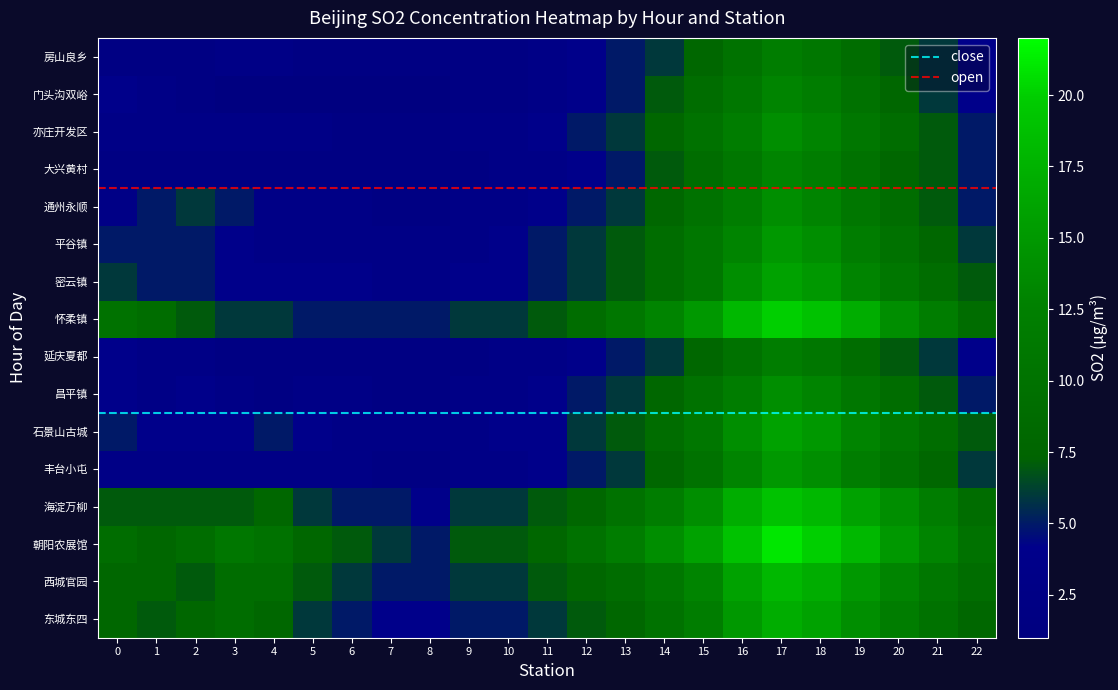

List the labels in order of 怀柔镇 value, largest first.

17, 18, 16, 19, 15, 20, 14, 21, 13, 0, 1, 12, 22, 2, 11, 3, 4, 9, 10, 5, 6, 7, 8